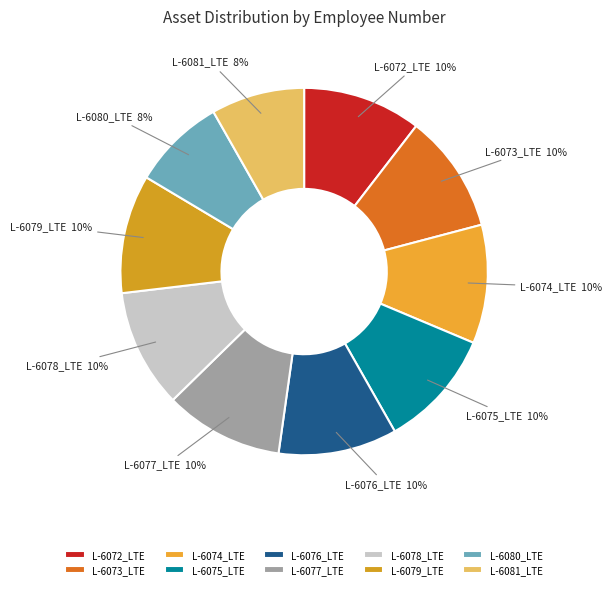

What percentage is the L-6077_LTE slice, to the nearest percent?

10%